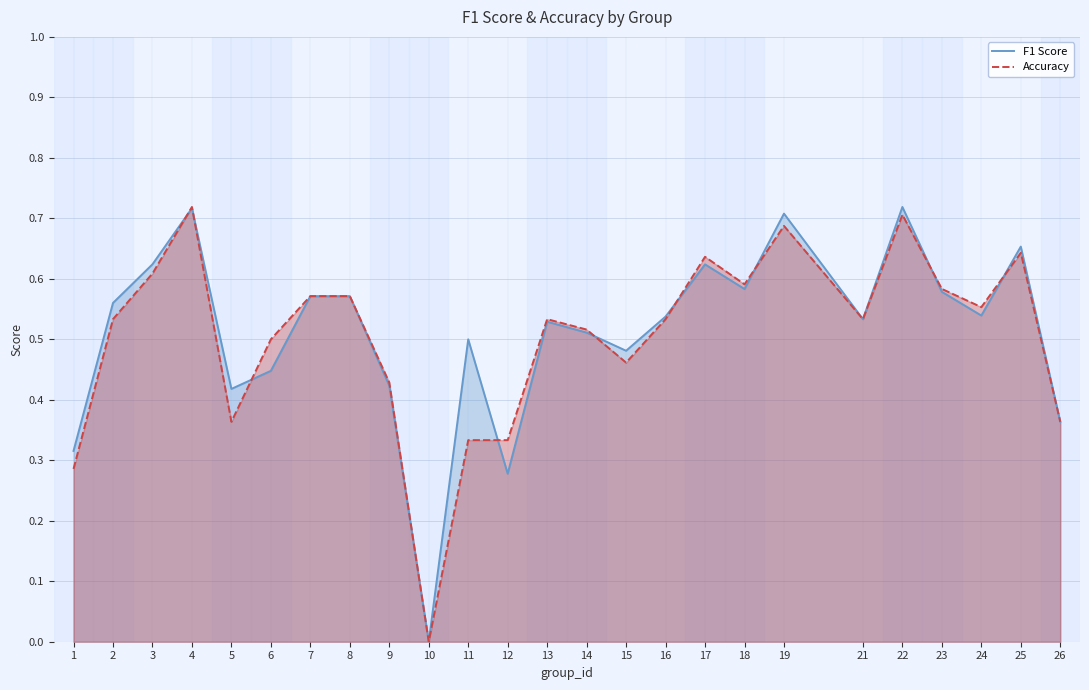

Which series has the largest range (max minus min)?

F1 Score